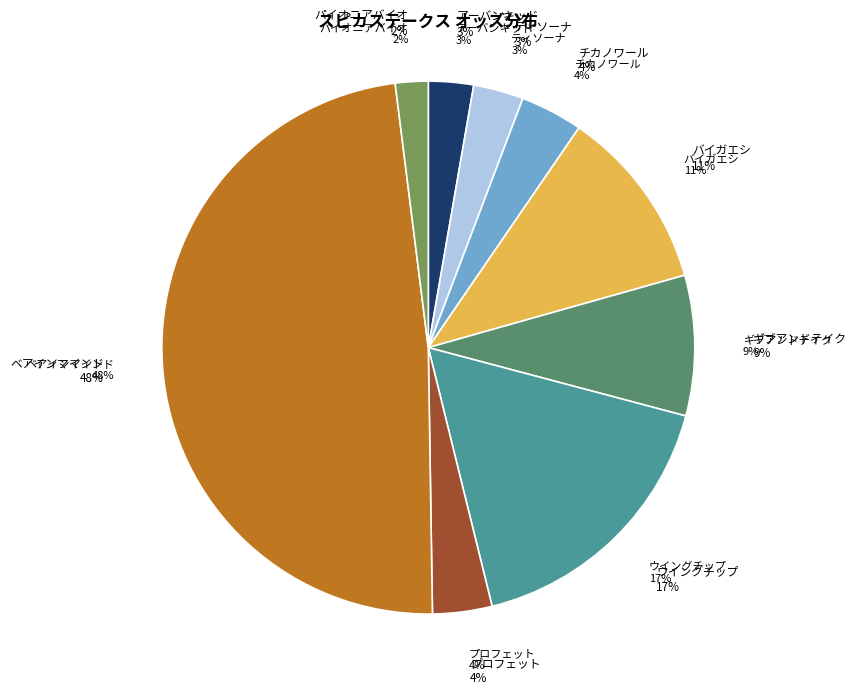

What percentage is NOT represented by ティソーナ?

97.0%